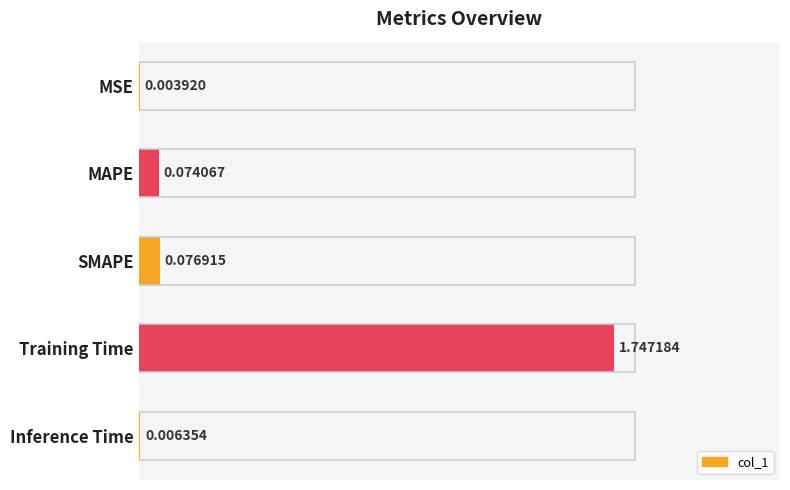

What is the sum of all values?

1.9